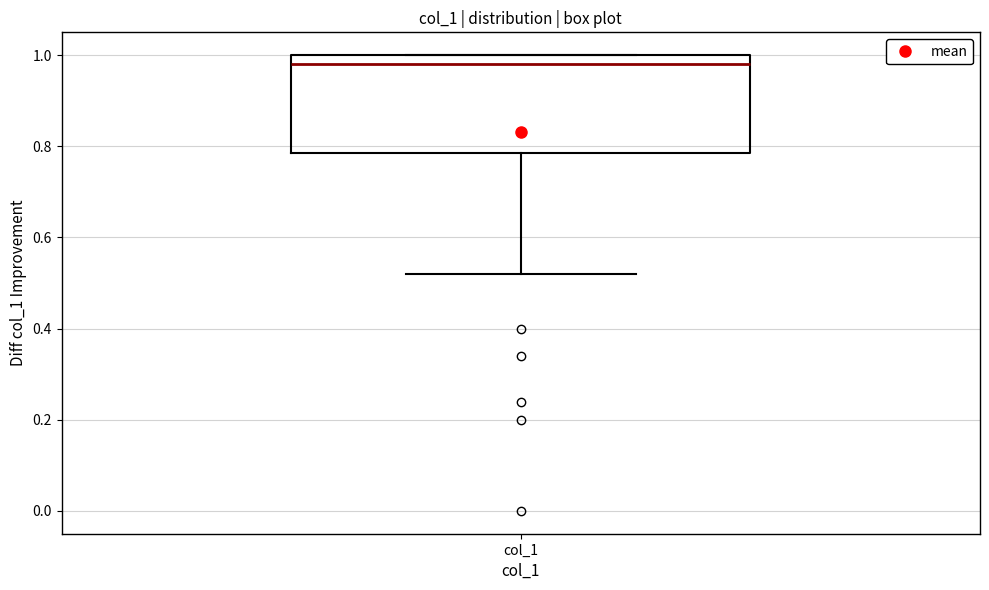

Transcribe this box plot: give where the median line is, the range the box spans, and where the two whiskers end, as read against the y-axis. The values are not printed on the chart, so give them approximately, as read against the axis.

median 0.98, box 0.78 to 1.00, whiskers 0.52 to 1.00